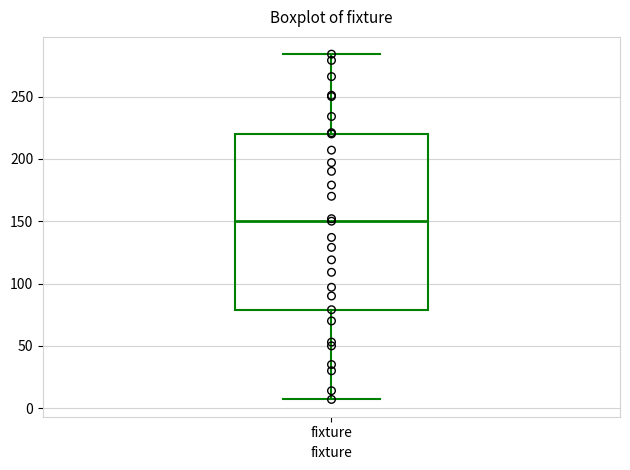

Where does the upper whisker of the box for fixture end on the y-axis? The values are not printed on the chart, so give them approximately, as read against the axis.

285